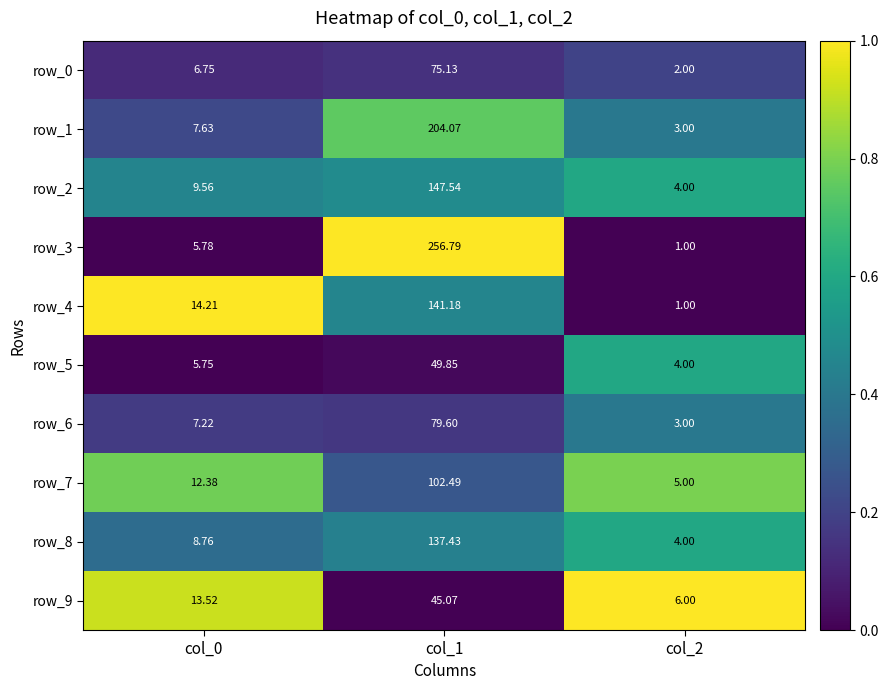

Rank the series by their maximum value, from lowest to highest.

row_9, row_5, row_0, row_6, row_7, row_8, row_4, row_2, row_1, row_3